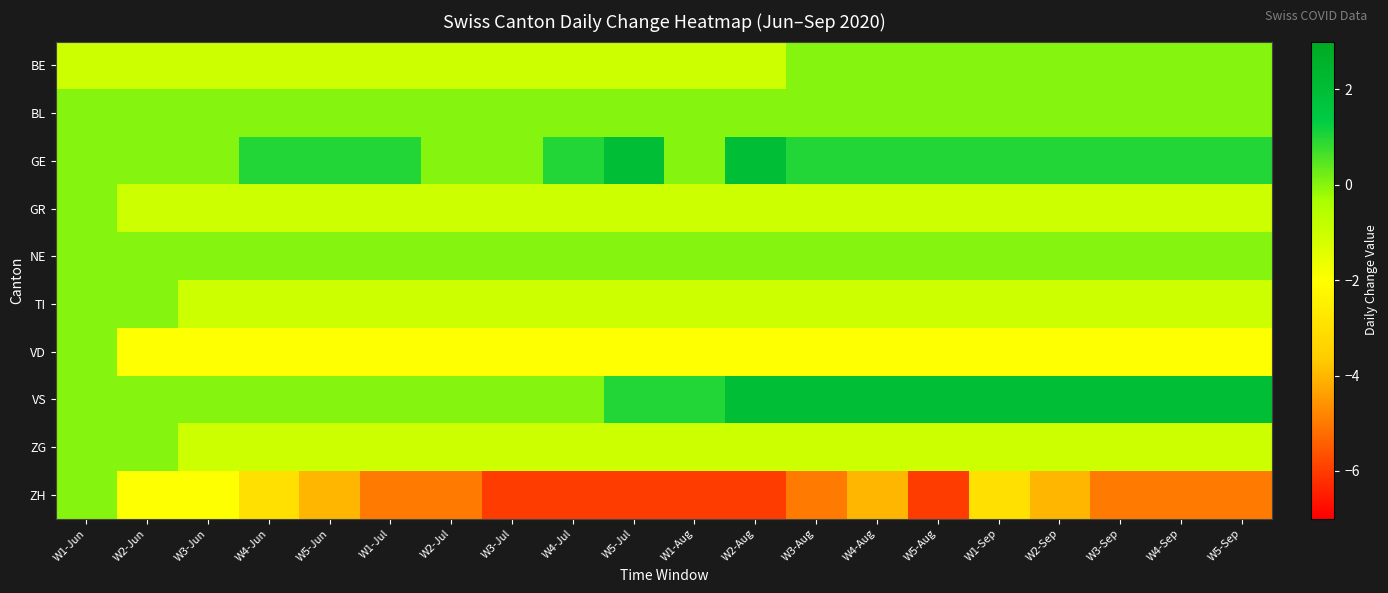

Reading left to right, extract all data points from this chart.

BE: W1-Jun=-1	W2-Jun=-1	W3-Jun=-1	W4-Jun=-1	W5-Jun=-1	W1-Jul=-1	W2-Jul=-1	W3-Jul=-1	W4-Jul=-1	W5-Jul=-1	W1-Aug=-1	W2-Aug=-1	W3-Aug=0	W4-Aug=0	W5-Aug=0	W1-Sep=0	W2-Sep=0	W3-Sep=0	W4-Sep=0	W5-Sep=0
BL: W1-Jun=0	W2-Jun=0	W3-Jun=0	W4-Jun=0	W5-Jun=0	W1-Jul=0	W2-Jul=0	W3-Jul=0	W4-Jul=0	W5-Jul=0	W1-Aug=0	W2-Aug=0	W3-Aug=0	W4-Aug=0	W5-Aug=0	W1-Sep=0	W2-Sep=0	W3-Sep=0	W4-Sep=0	W5-Sep=0
GE: W1-Jun=0	W2-Jun=0	W3-Jun=0	W4-Jun=1	W5-Jun=1	W1-Jul=1	W2-Jul=0	W3-Jul=0	W4-Jul=1	W5-Jul=2	W1-Aug=0	W2-Aug=2	W3-Aug=1	W4-Aug=1	W5-Aug=1	W1-Sep=1	W2-Sep=1	W3-Sep=1	W4-Sep=1	W5-Sep=1
GR: W1-Jun=0	W2-Jun=-1	W3-Jun=-1	W4-Jun=-1	W5-Jun=-1	W1-Jul=-1	W2-Jul=-1	W3-Jul=-1	W4-Jul=-1	W5-Jul=-1	W1-Aug=-1	W2-Aug=-1	W3-Aug=-1	W4-Aug=-1	W5-Aug=-1	W1-Sep=-1	W2-Sep=-1	W3-Sep=-1	W4-Sep=-1	W5-Sep=-1
NE: W1-Jun=0	W2-Jun=0	W3-Jun=0	W4-Jun=0	W5-Jun=0	W1-Jul=0	W2-Jul=0	W3-Jul=0	W4-Jul=0	W5-Jul=0	W1-Aug=0	W2-Aug=0	W3-Aug=0	W4-Aug=0	W5-Aug=0	W1-Sep=0	W2-Sep=0	W3-Sep=0	W4-Sep=0	W5-Sep=0
TI: W1-Jun=0	W2-Jun=0	W3-Jun=-1	W4-Jun=-1	W5-Jun=-1	W1-Jul=-1	W2-Jul=-1	W3-Jul=-1	W4-Jul=-1	W5-Jul=-1	W1-Aug=-1	W2-Aug=-1	W3-Aug=-1	W4-Aug=-1	W5-Aug=-1	W1-Sep=-1	W2-Sep=-1	W3-Sep=-1	W4-Sep=-1	W5-Sep=-1
VD: W1-Jun=0	W2-Jun=-2	W3-Jun=-2	W4-Jun=-2	W5-Jun=-2	W1-Jul=-2	W2-Jul=-2	W3-Jul=-2	W4-Jul=-2	W5-Jul=-2	W1-Aug=-2	W2-Aug=-2	W3-Aug=-2	W4-Aug=-2	W5-Aug=-2	W1-Sep=-2	W2-Sep=-2	W3-Sep=-2	W4-Sep=-2	W5-Sep=-2
VS: W1-Jun=0	W2-Jun=0	W3-Jun=0	W4-Jun=0	W5-Jun=0	W1-Jul=0	W2-Jul=0	W3-Jul=0	W4-Jul=0	W5-Jul=1	W1-Aug=1	W2-Aug=2	W3-Aug=2	W4-Aug=2	W5-Aug=2	W1-Sep=2	W2-Sep=2	W3-Sep=2	W4-Sep=2	W5-Sep=2
ZG: W1-Jun=0	W2-Jun=0	W3-Jun=-1	W4-Jun=-1	W5-Jun=-1	W1-Jul=-1	W2-Jul=-1	W3-Jul=-1	W4-Jul=-1	W5-Jul=-1	W1-Aug=-1	W2-Aug=-1	W3-Aug=-1	W4-Aug=-1	W5-Aug=-1	W1-Sep=-1	W2-Sep=-1	W3-Sep=-1	W4-Sep=-1	W5-Sep=-1
ZH: W1-Jun=0	W2-Jun=-2	W3-Jun=-2	W4-Jun=-3	W5-Jun=-4	W1-Jul=-5	W2-Jul=-5	W3-Jul=-6	W4-Jul=-6	W5-Jul=-6	W1-Aug=-6	W2-Aug=-6	W3-Aug=-5	W4-Aug=-4	W5-Aug=-6	W1-Sep=-3	W2-Sep=-4	W3-Sep=-5	W4-Sep=-5	W5-Sep=-5